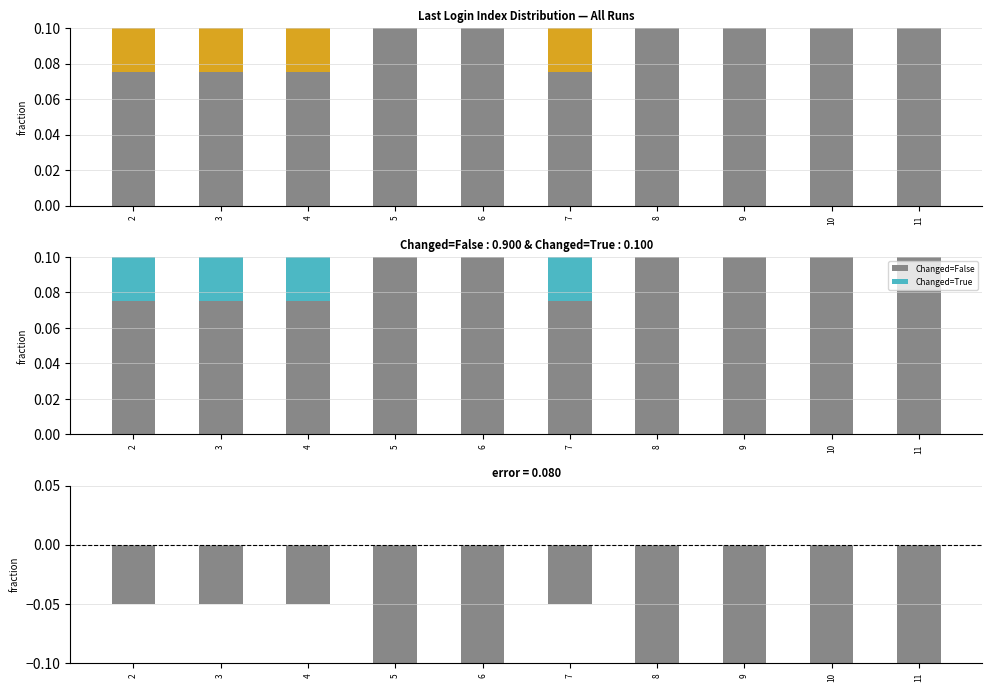

Rank the series at 6 from highest to lowest value.

Changed=False, Changed=True, Difference (True-False)